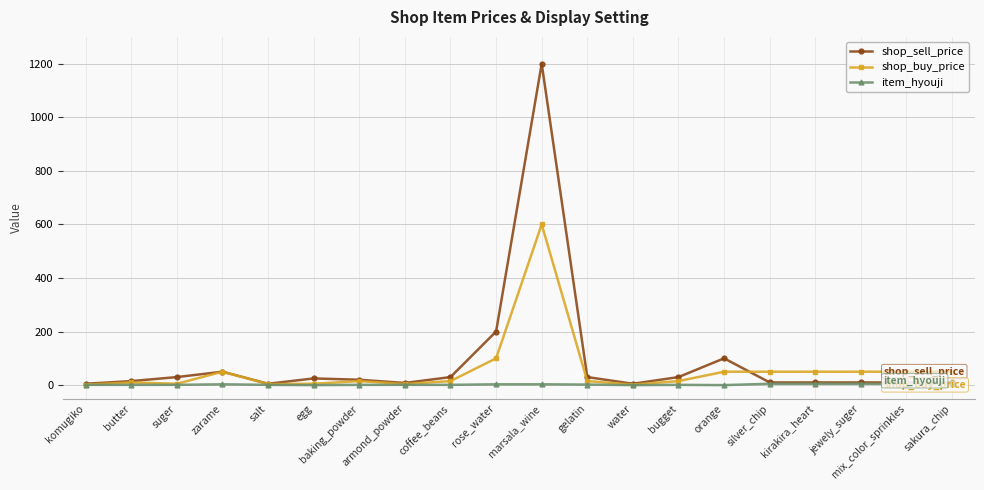

What is the sum of the item_hyouji values at mix_color_sprinkles and coffee_beans?

6